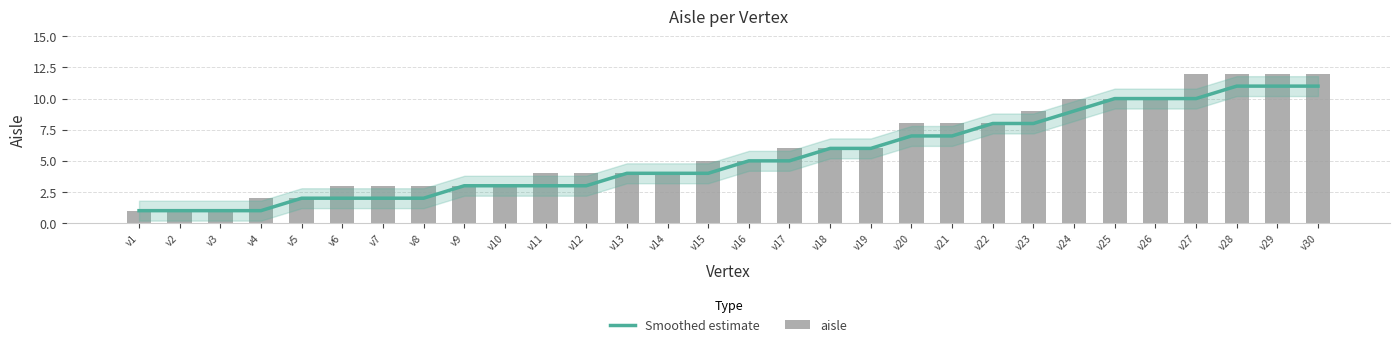

Rank the series by their maximum value, from lowest to highest.

Smoothed estimate, aisle